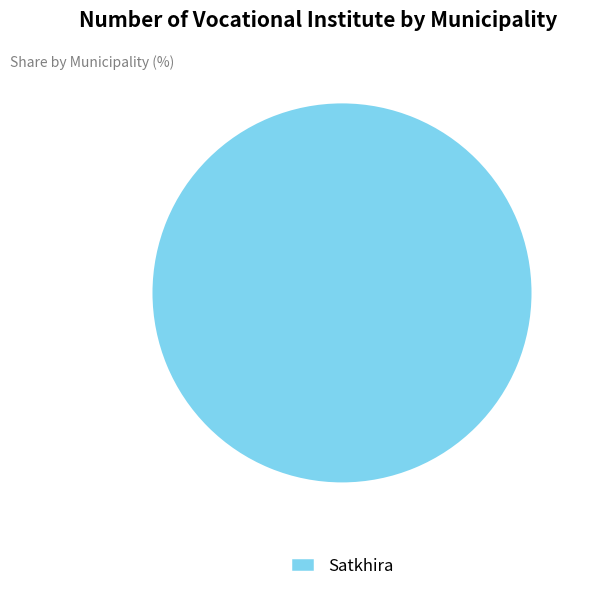

True or false: Satkhira accounts for 91% of the total.

False